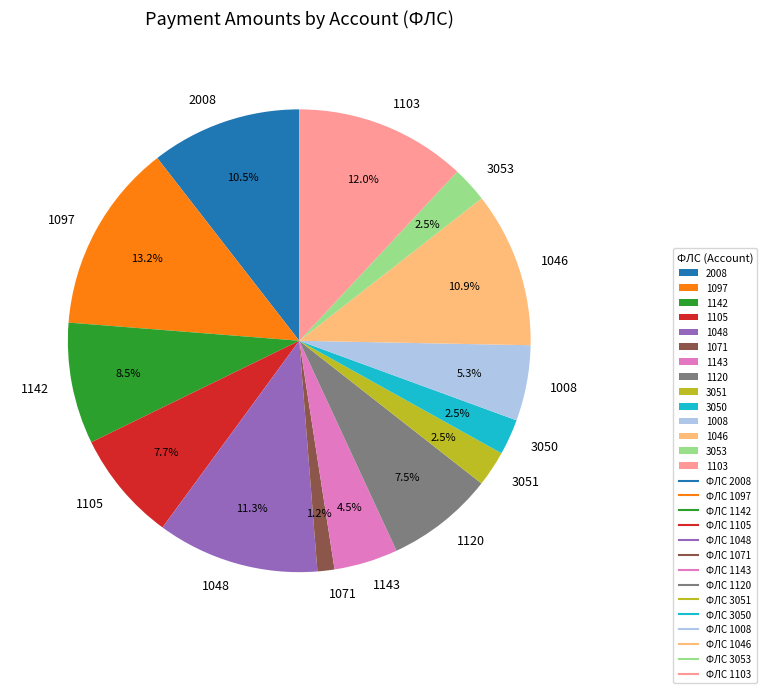

Does 1103 represent more than half of the total?

No